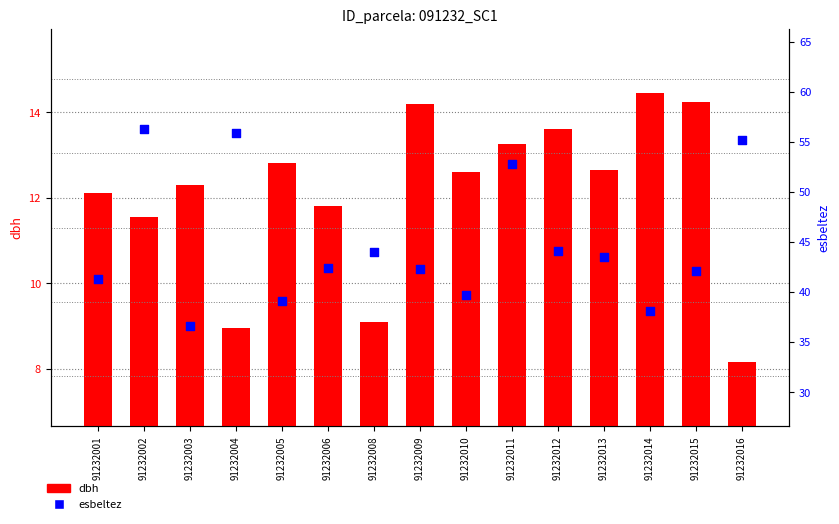

Which series reaches the minimum Y coordinate?

dbh